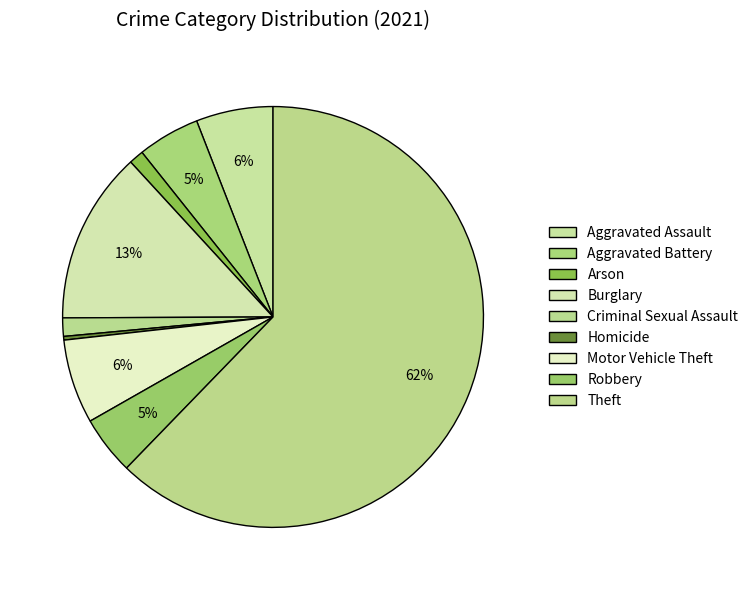

Rank the categories by value from lowest to highest.

Homicide, Arson, Criminal Sexual Assault, Robbery, Aggravated Battery, Aggravated Assault, Motor Vehicle Theft, Burglary, Theft